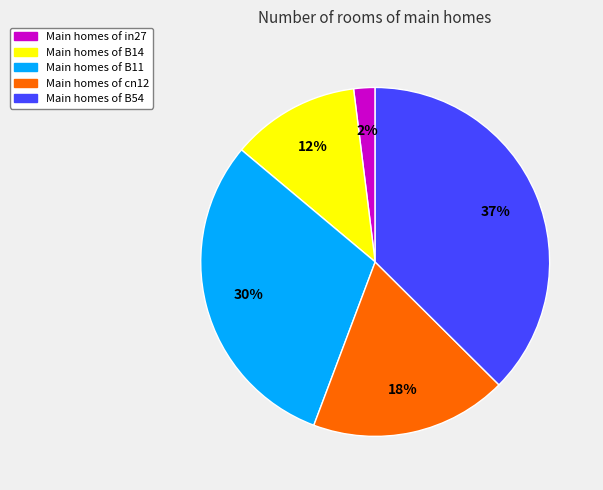

To the nearest percent, what is the difference between the largest and smallest slice percentages?

35%